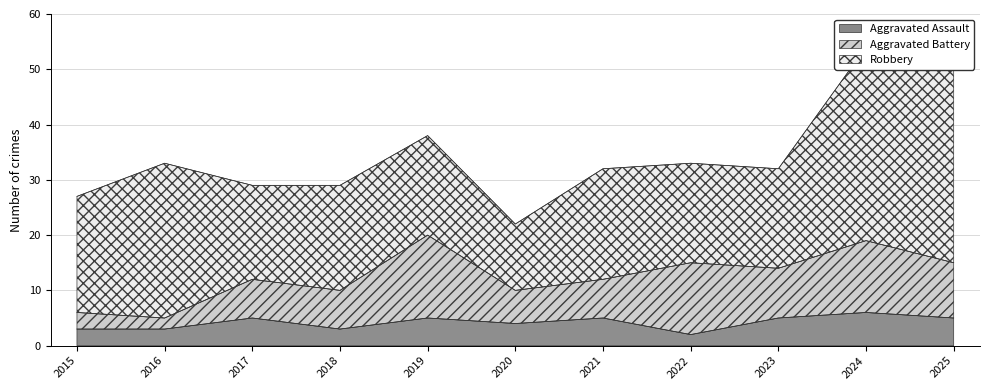

Reading right to left, list all the values displayed in this chart.

Aggravated Assault: 5	6	5	2	5	4	5	3	5	3	3
Aggravated Battery: 10	13	9	13	7	6	15	7	7	2	3
Robbery: 38	35	18	18	20	12	18	19	17	28	21